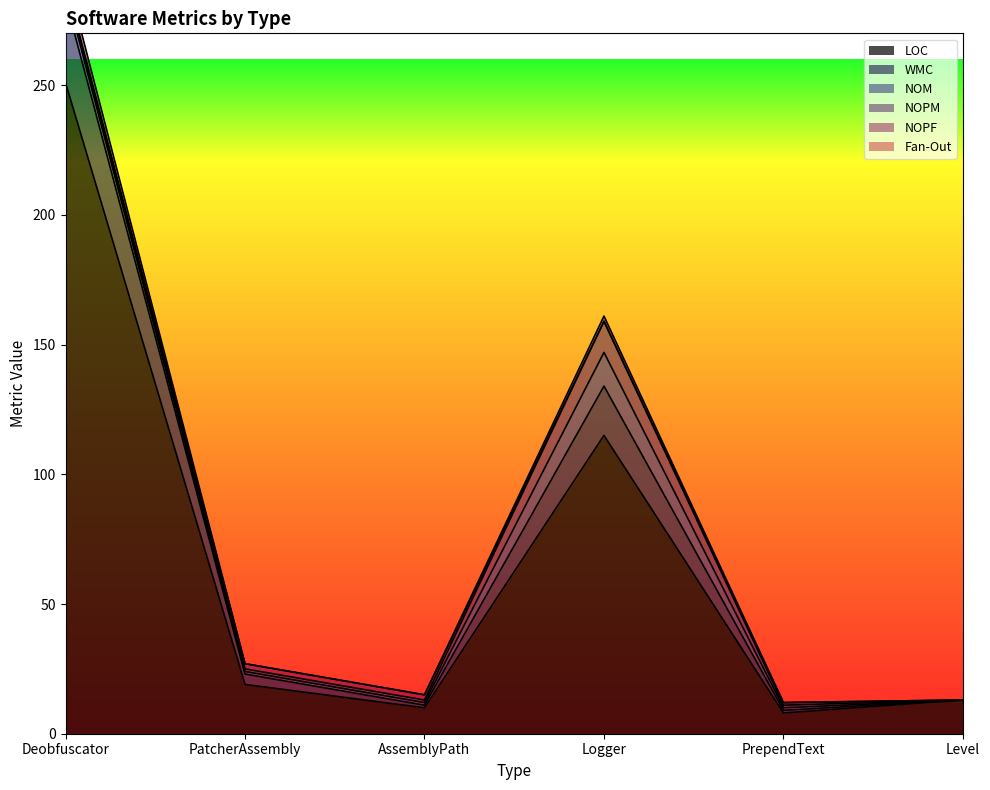

True or false: LOC has a value of 7 at PatcherAssembly.

False